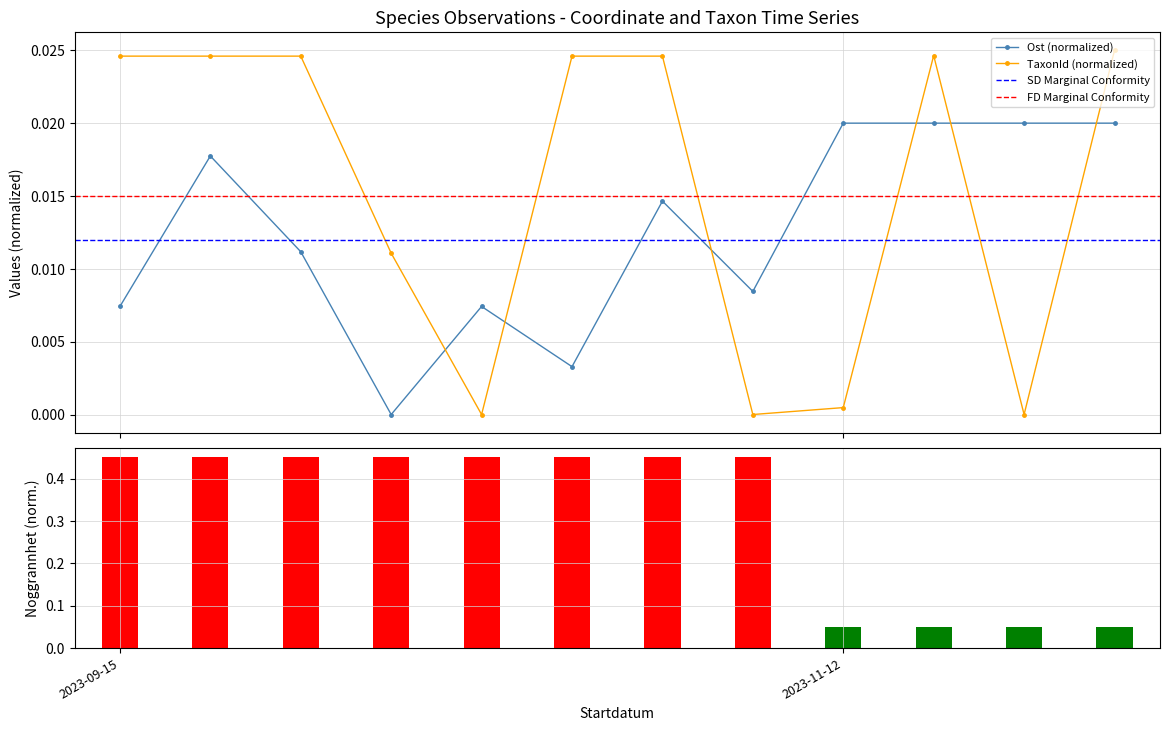

True or false: Ost (normalized) has more than 1 interior local peaks.

True